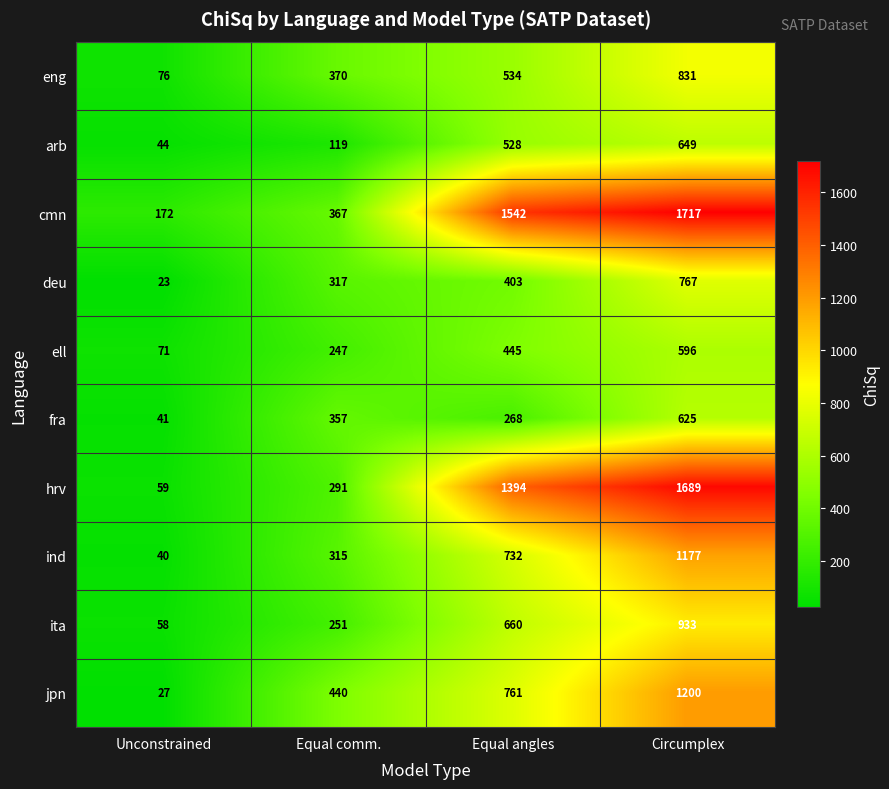

Rank the series by their maximum value, from lowest to highest.

ell, fra, arb, deu, eng, ita, ind, jpn, hrv, cmn